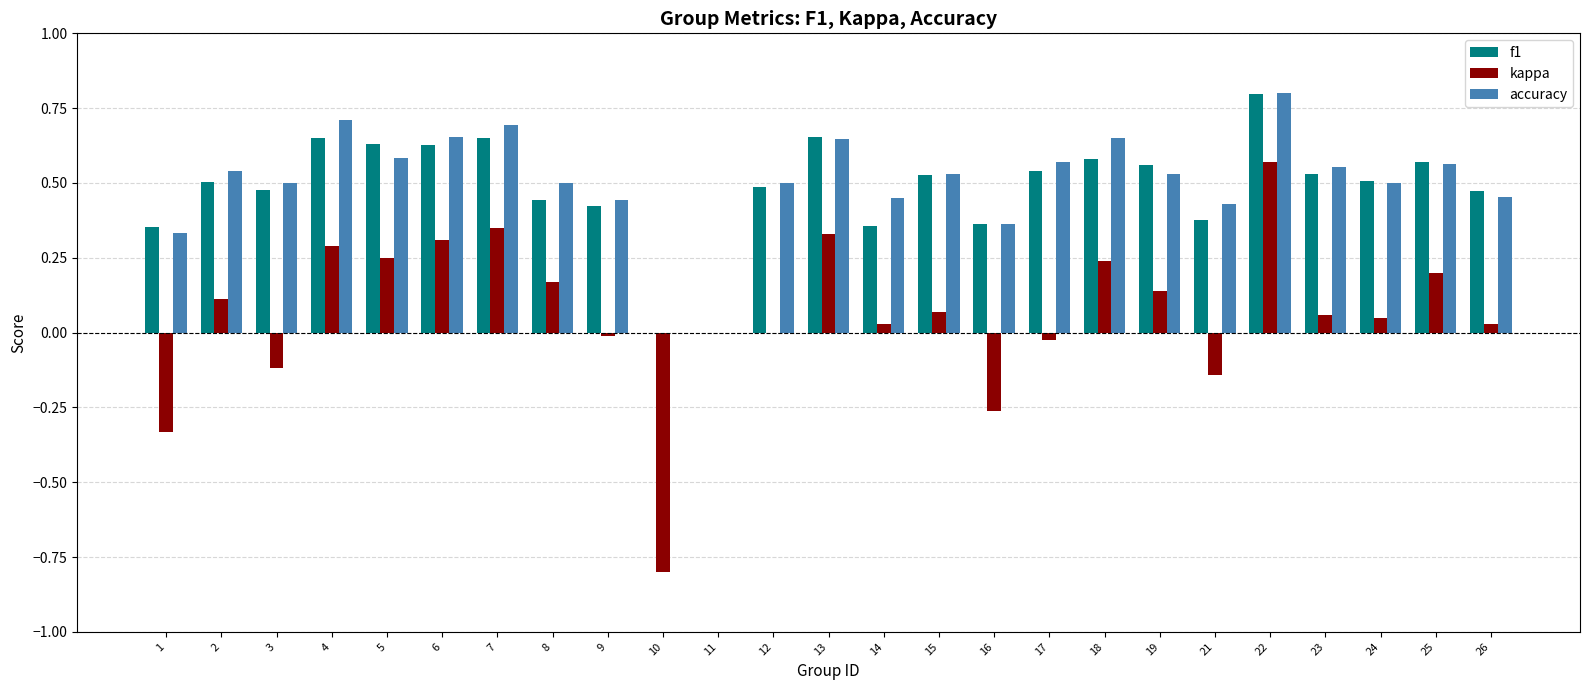

The accuracy series shows 0.9 at 2. True or false?

False